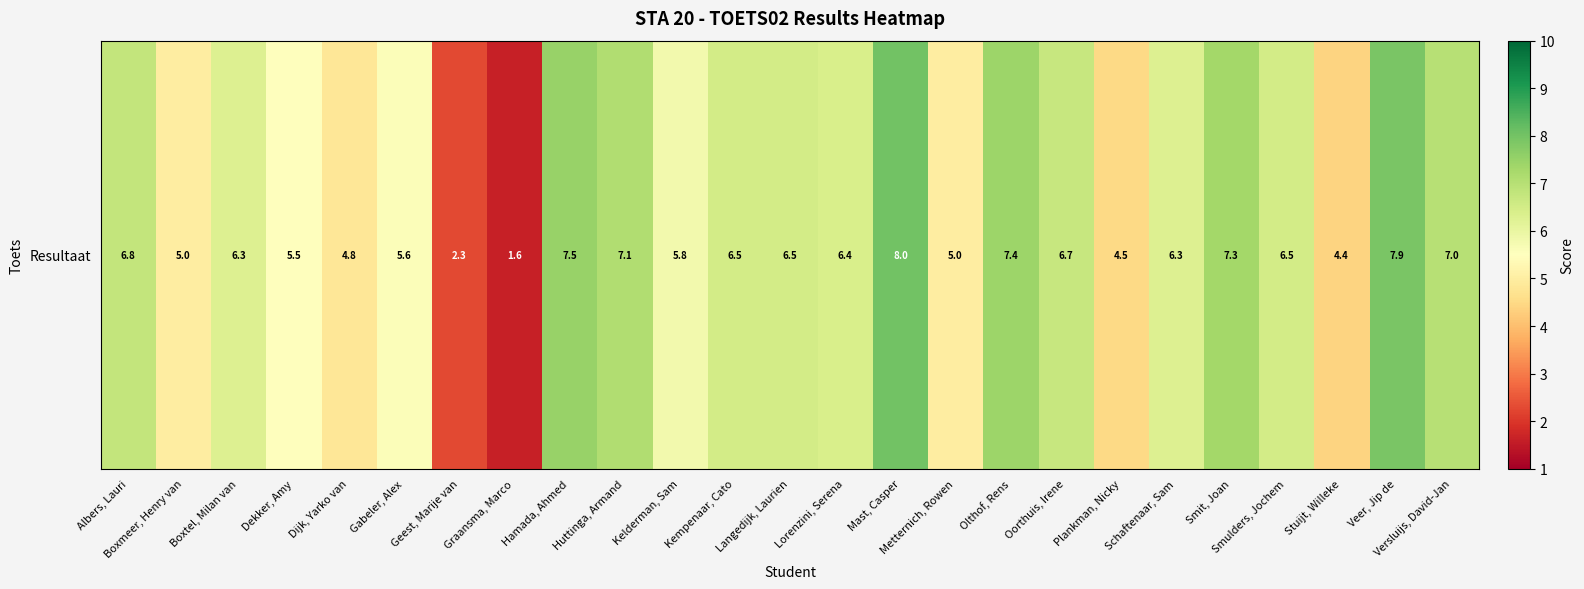

Which label corresponds to the largest value in the chart?

Mast, Casper